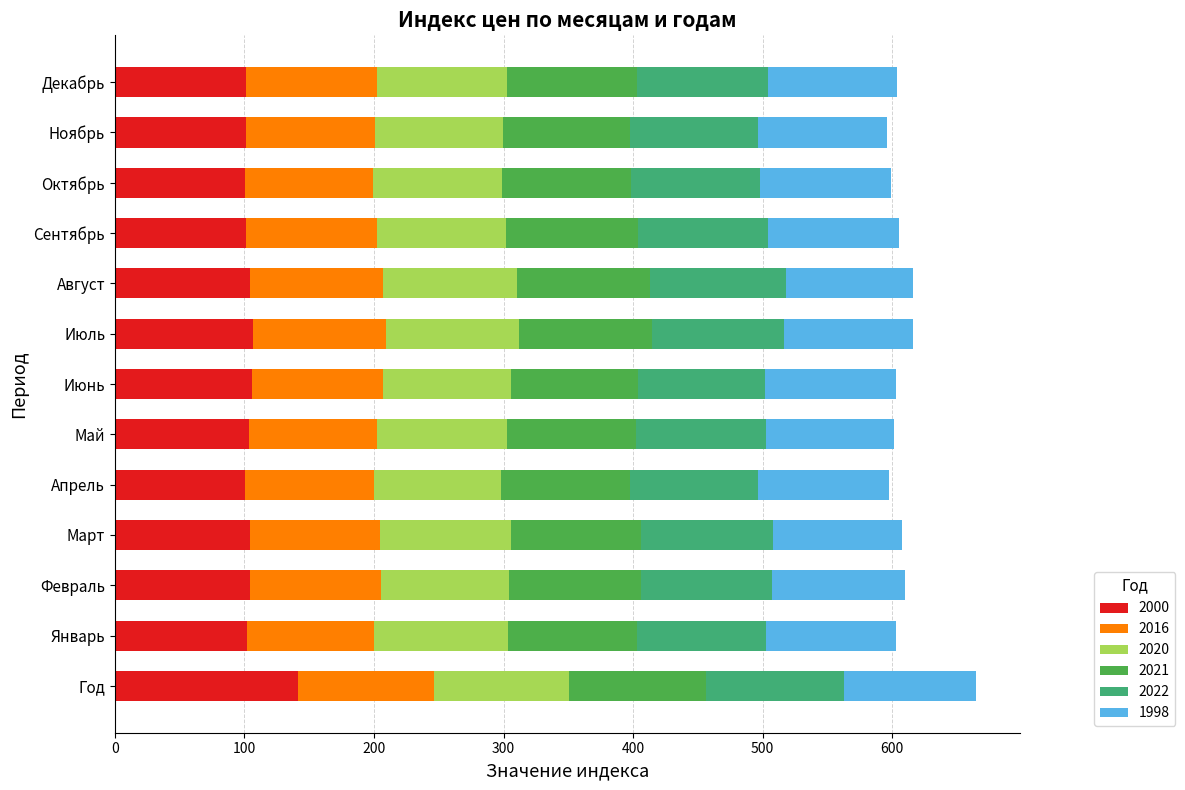

Which category has the highest value in the 2000 series?

Год